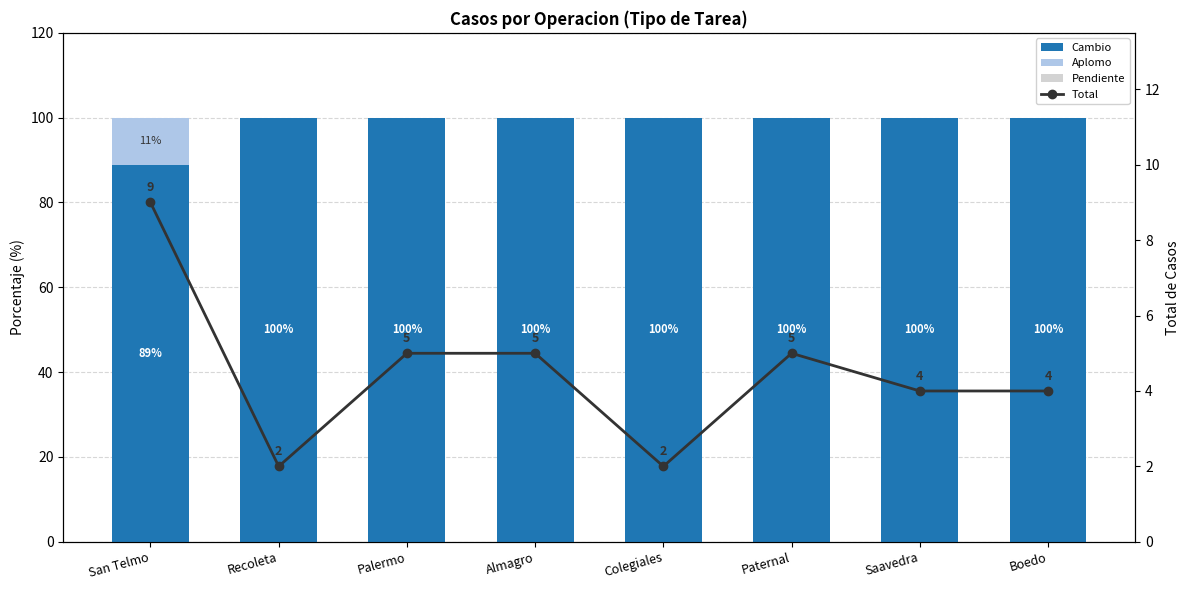

At which label does Cambio reach its peak?

Recoleta